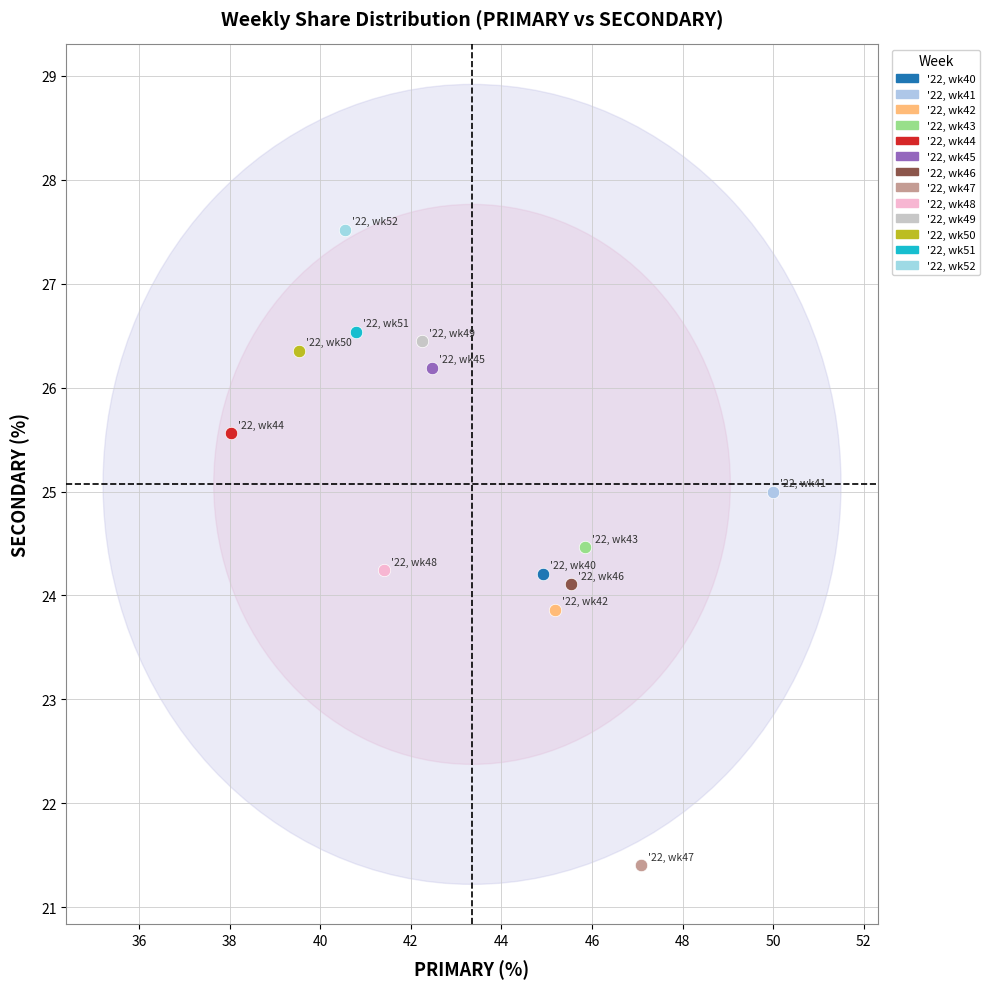

Which series contains the lowest Y value?

'22, wk47